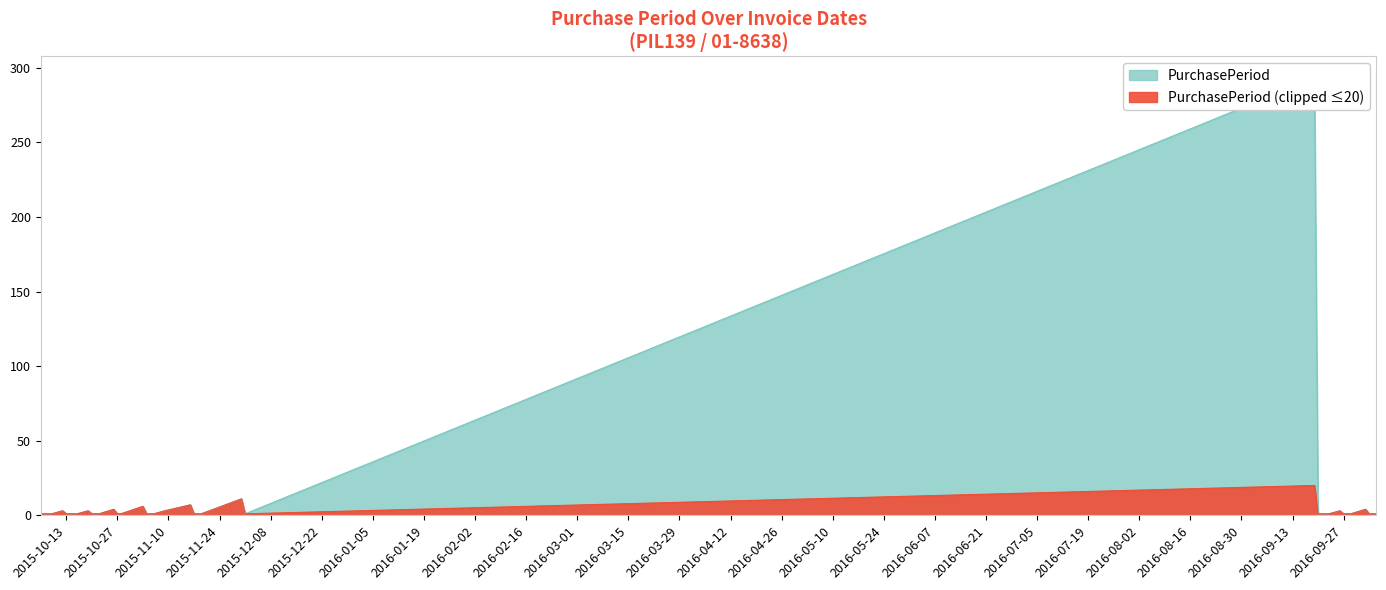

What is the label of the 2nd point from the left?

2015-10-07